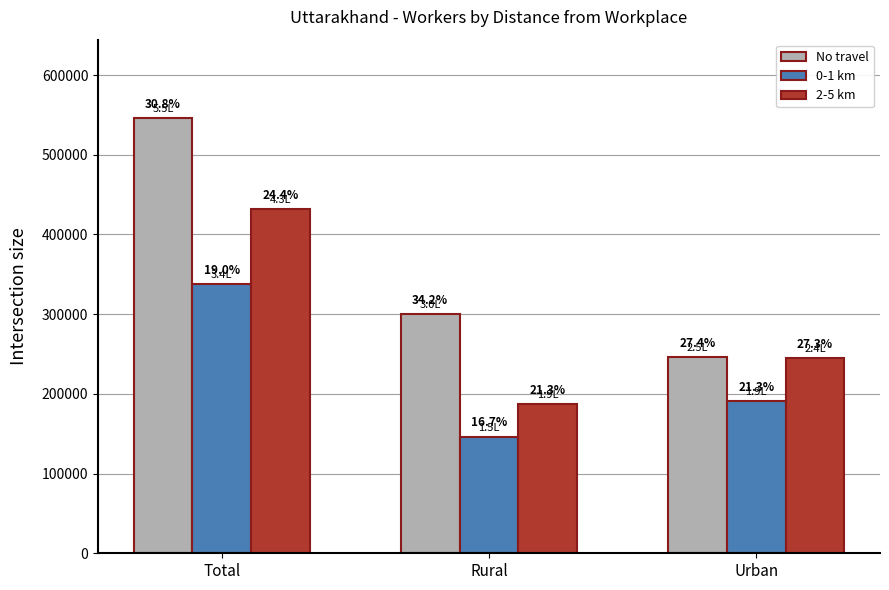

Reading left to right, list all the values displayed in this chart.

No travel: Total=546152	Rural=300348	Urban=245804
0-1 km: Total=337985	Rural=146486	Urban=191499
2-5 km: Total=432087	Rural=187240	Urban=244847